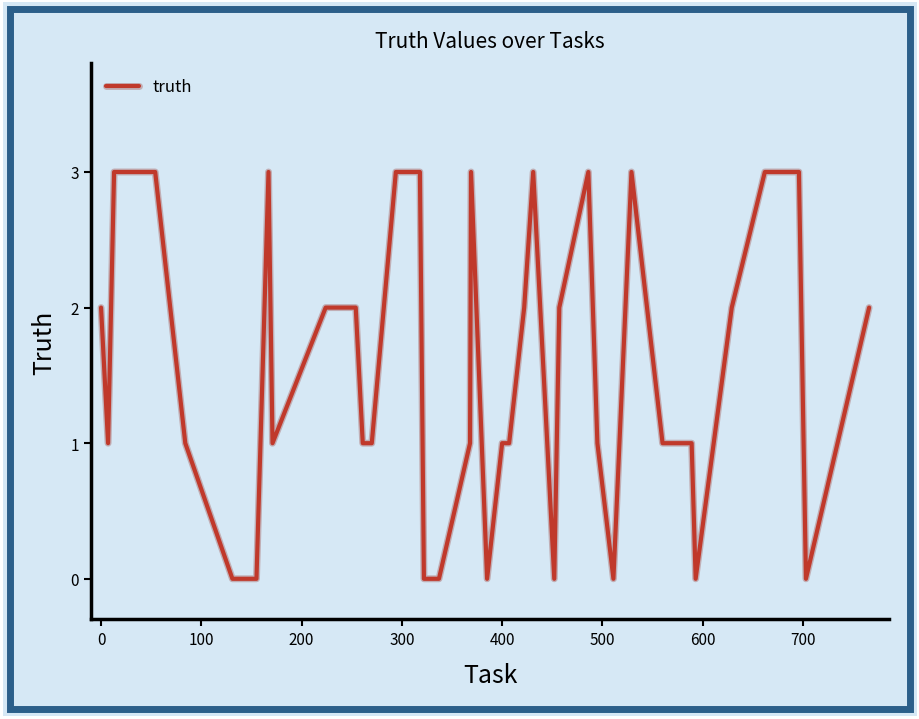

Reading right to left, what are all the values shown in this chart?

2	0	3	3	2	0	1	1	3	0	1	3	2	0	2	3	2	1	1	0	3	1	0	0	3	3	1	1	2	2	1	3	0	0	1	3	3	3	1	2